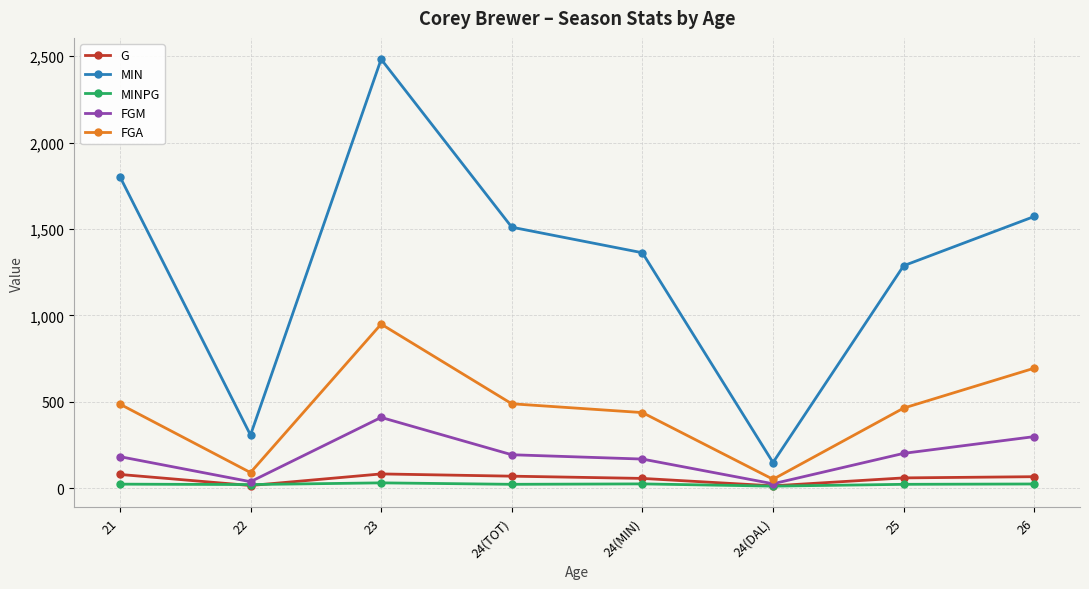

The value of FGA at 24(DAL) is 51.0. True or false?

True